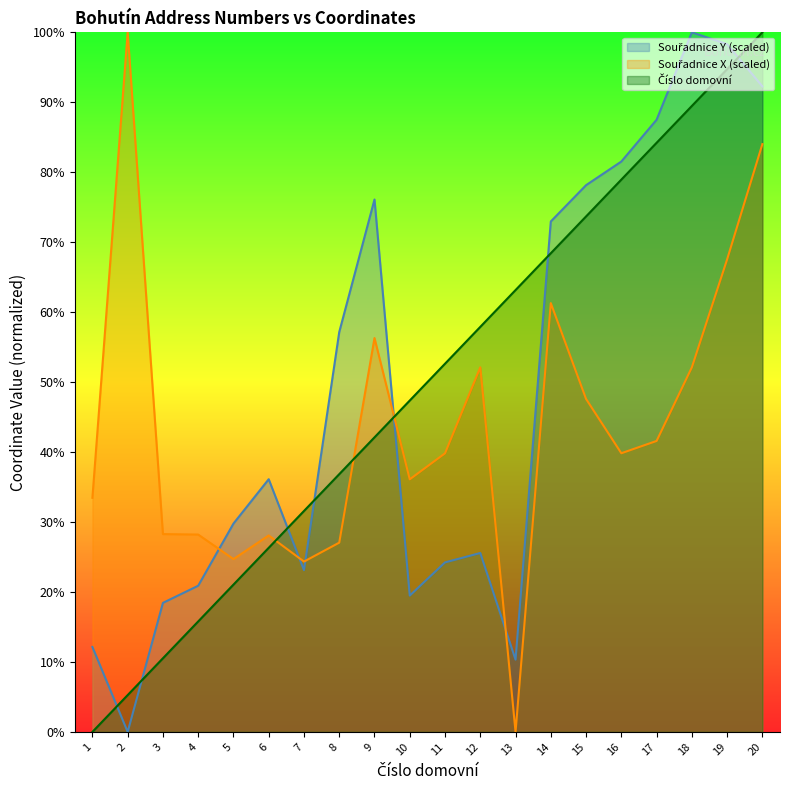

What is the average value of the Souřadnice X (scaled) series?

43.6